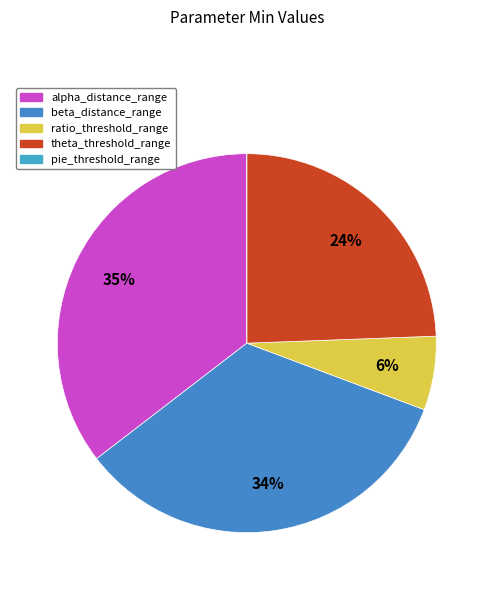

Which category has the smallest portion of the pie?

pie_threshold_range